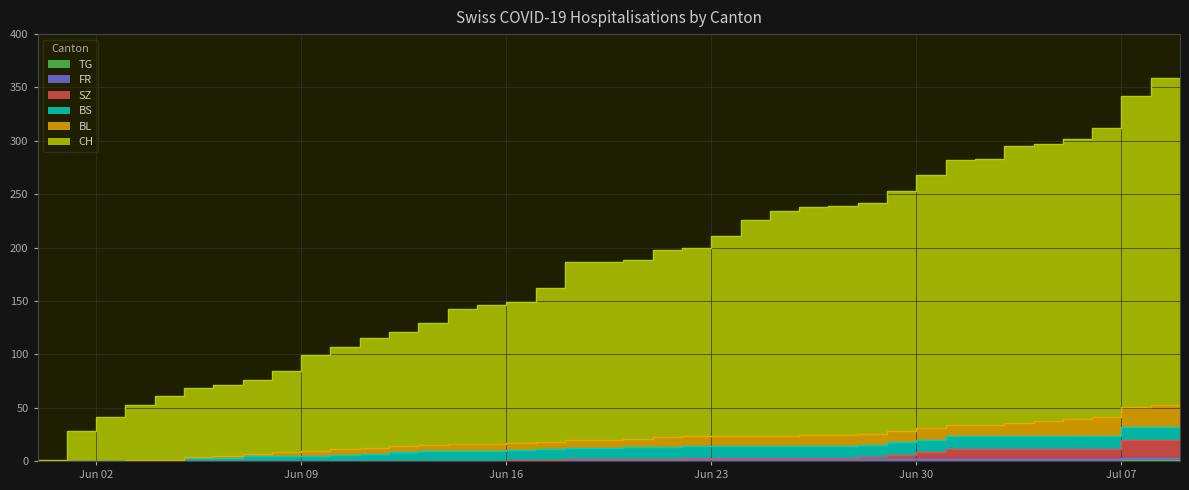

What is the value of the SZ point at the 26th from the left?

3